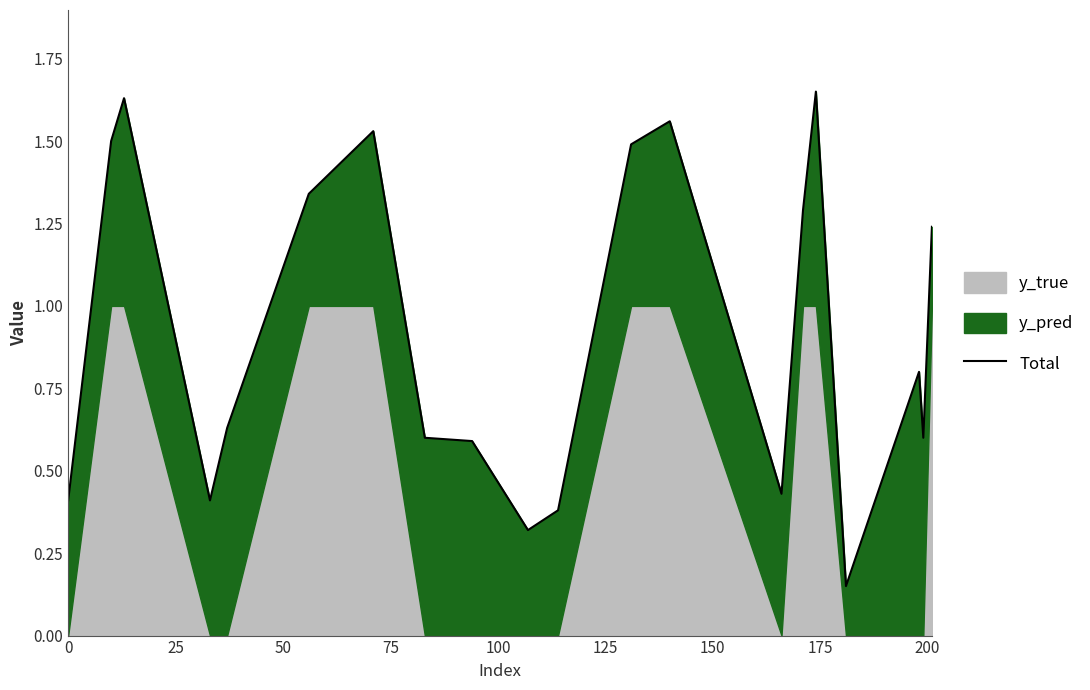

Reading right to left, extract all data points from this chart.

1.2	0.6	0.8	0.1	1.6	1.3	0.4	1.6	1.5	0.4	0.3	0.6	0.6	1.5	1.3	0.6	0.4	1.6	1.5	0.4